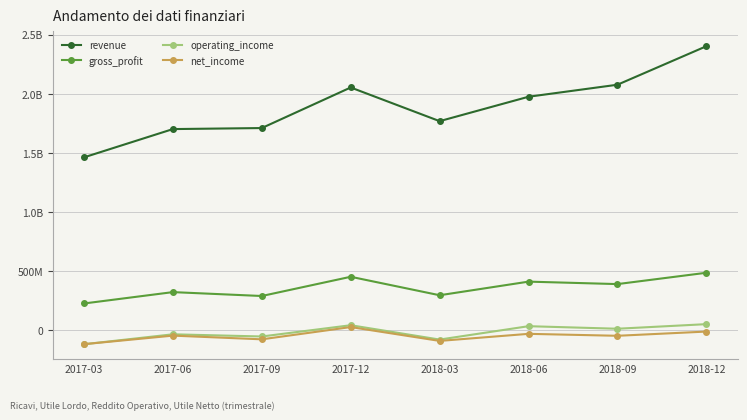

Rank the series at 2017-12 from highest to lowest value.

revenue, gross_profit, operating_income, net_income